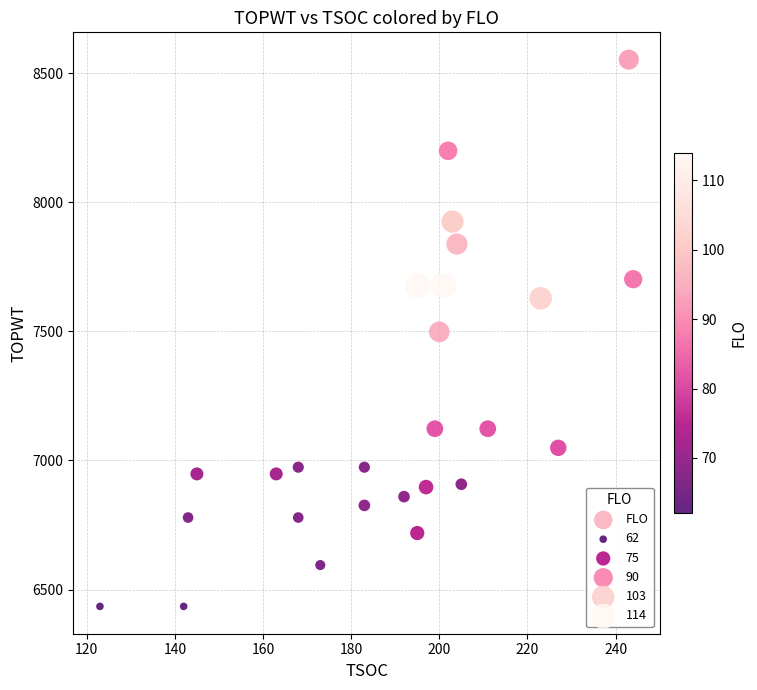

What is the range of Y values (max minus min)?

2117